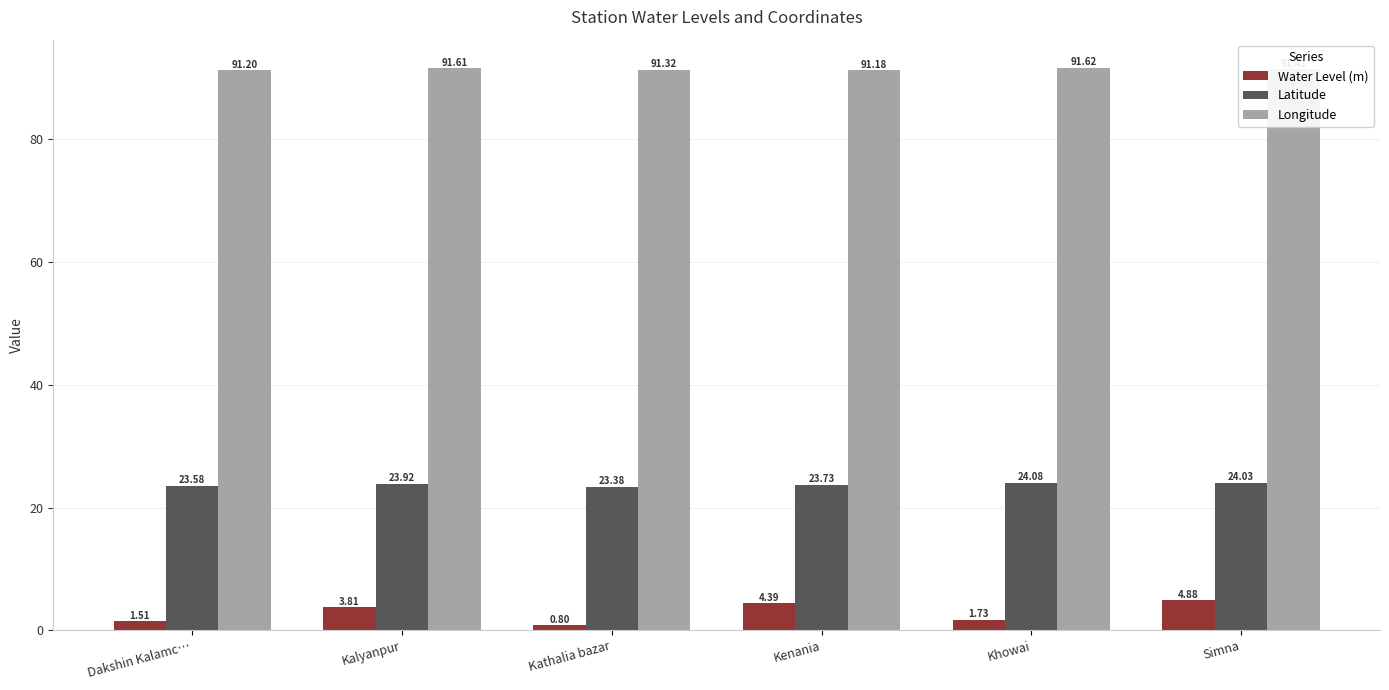

True or false: Latitude has a value of 23.7 at Kenania.

True